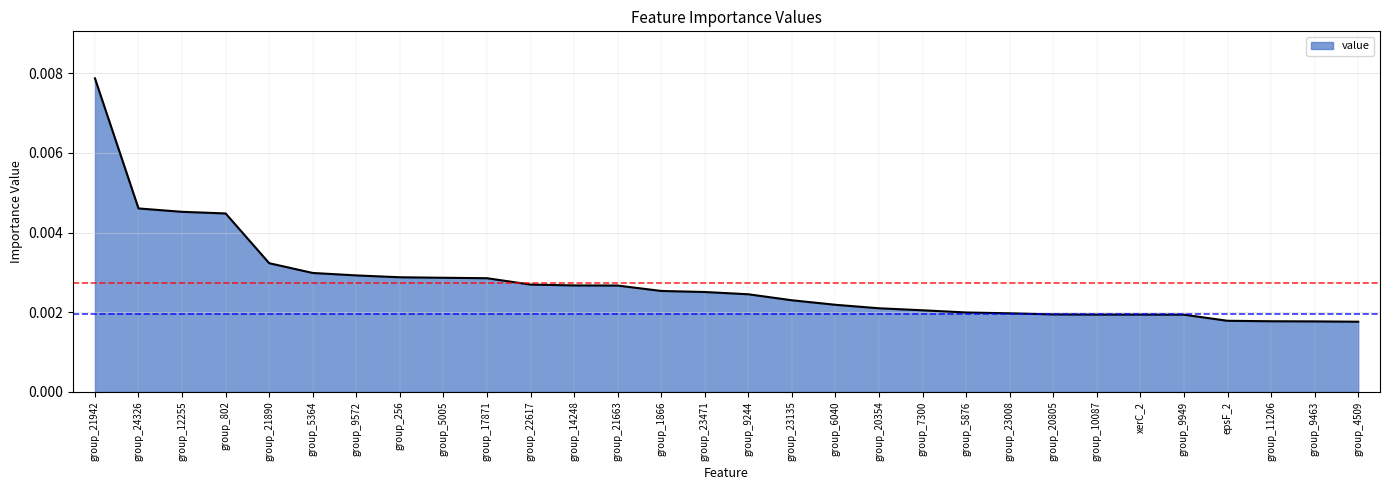

At which category does the chart reach its peak across all series?

group_21942